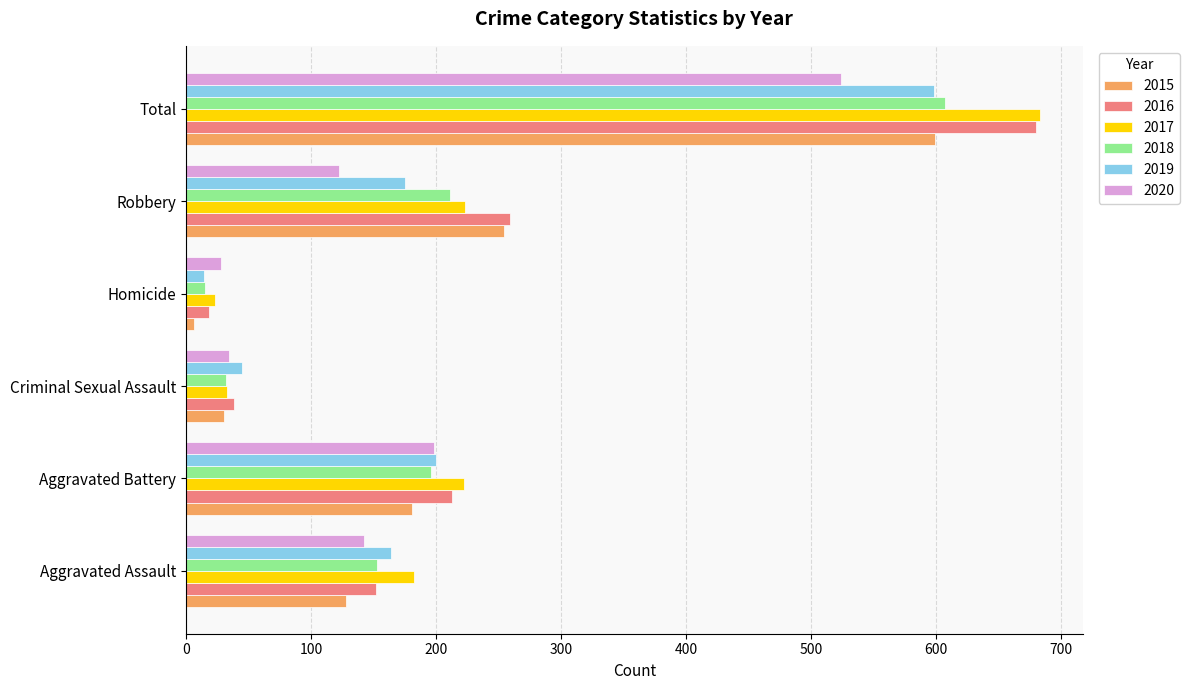

What is the sum of all 2019 values?

1196